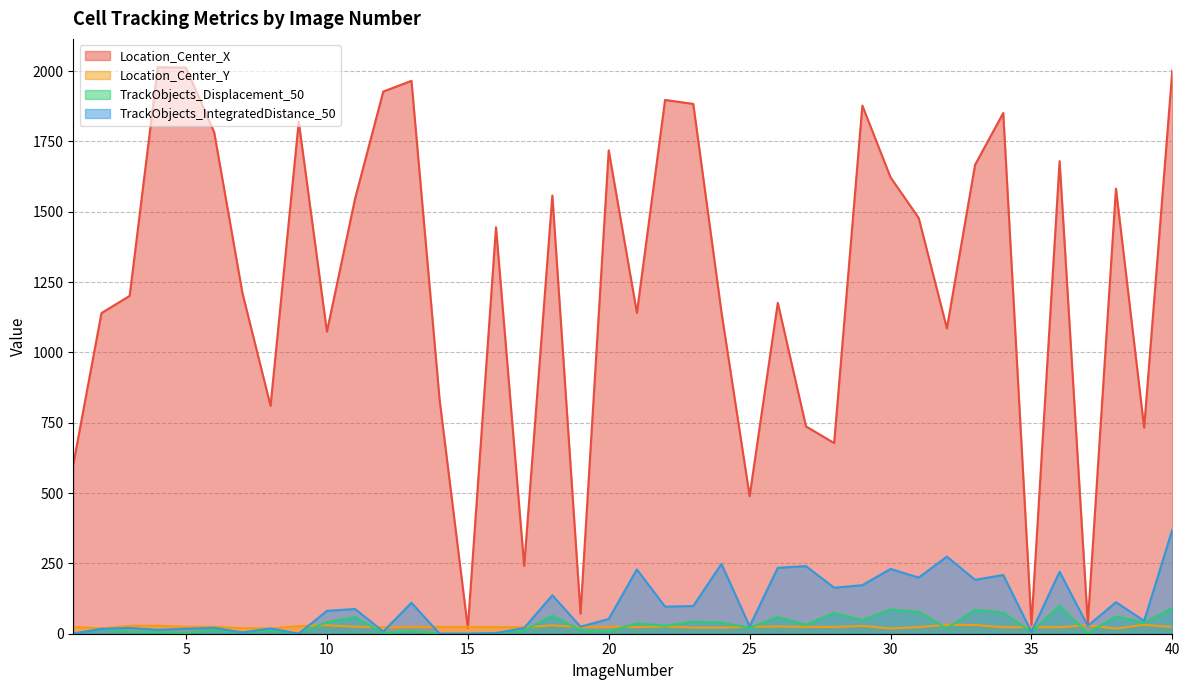

At how many categories does at least one series exceed 1074?

27